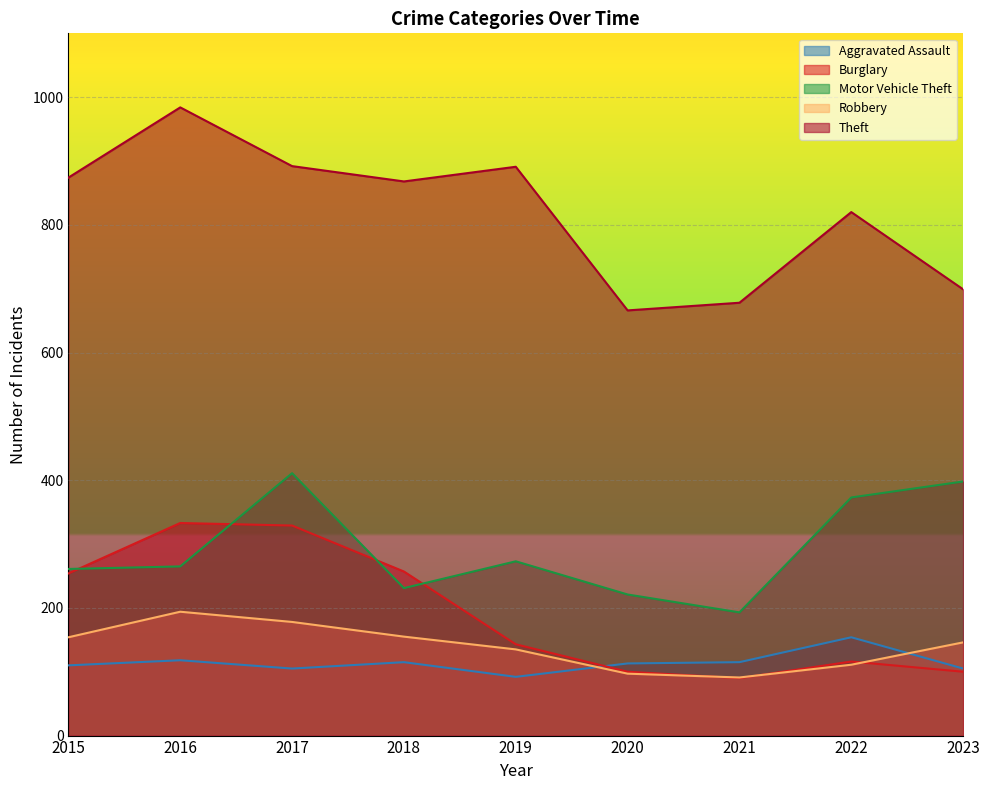

What is the minimum value shown in the chart?

90